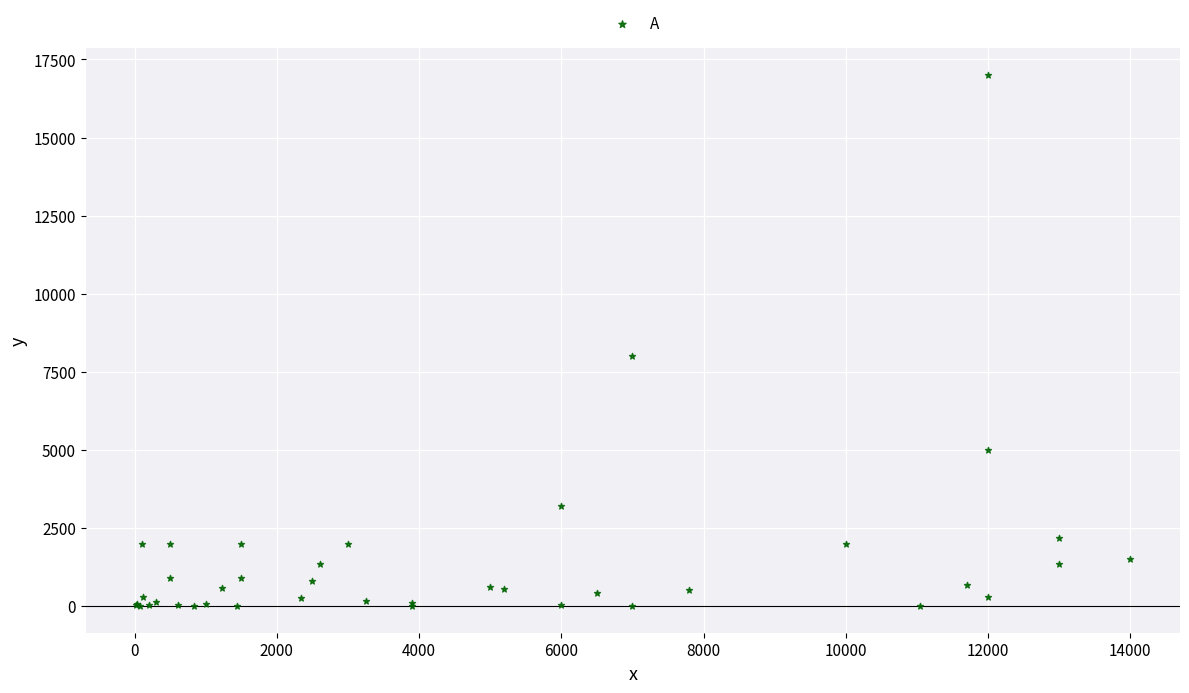

What Y value in the scatter plot is closest to 8501?

8000.0